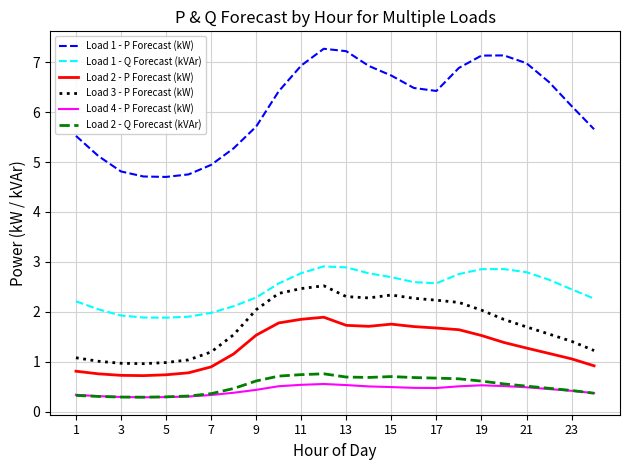

What is the sum of all Load 3 - P Forecast (kW) values?

41.5